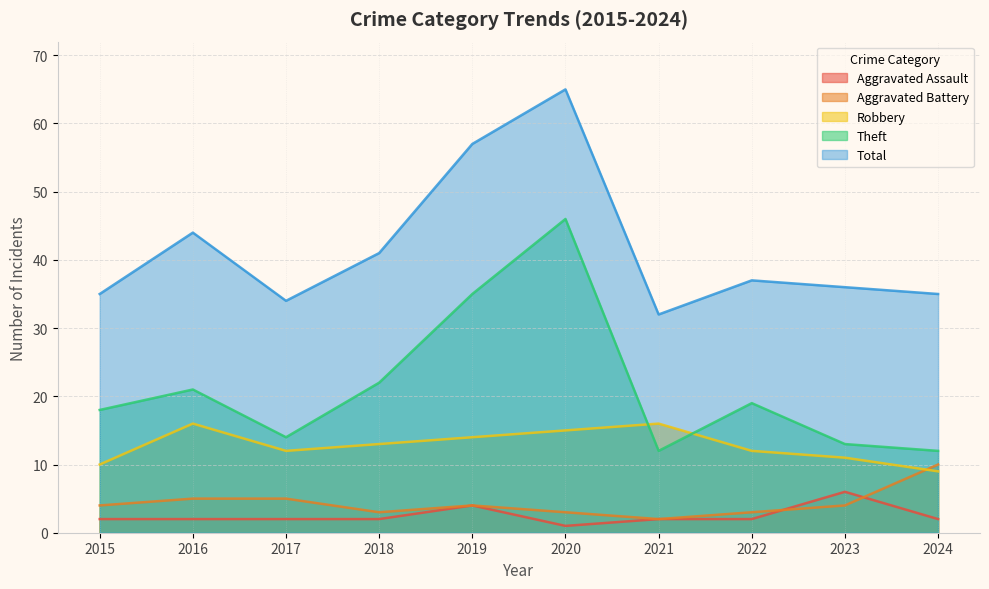

Rank the categories by Total value from highest to lowest.

2020, 2019, 2016, 2018, 2022, 2023, 2015, 2024, 2017, 2021